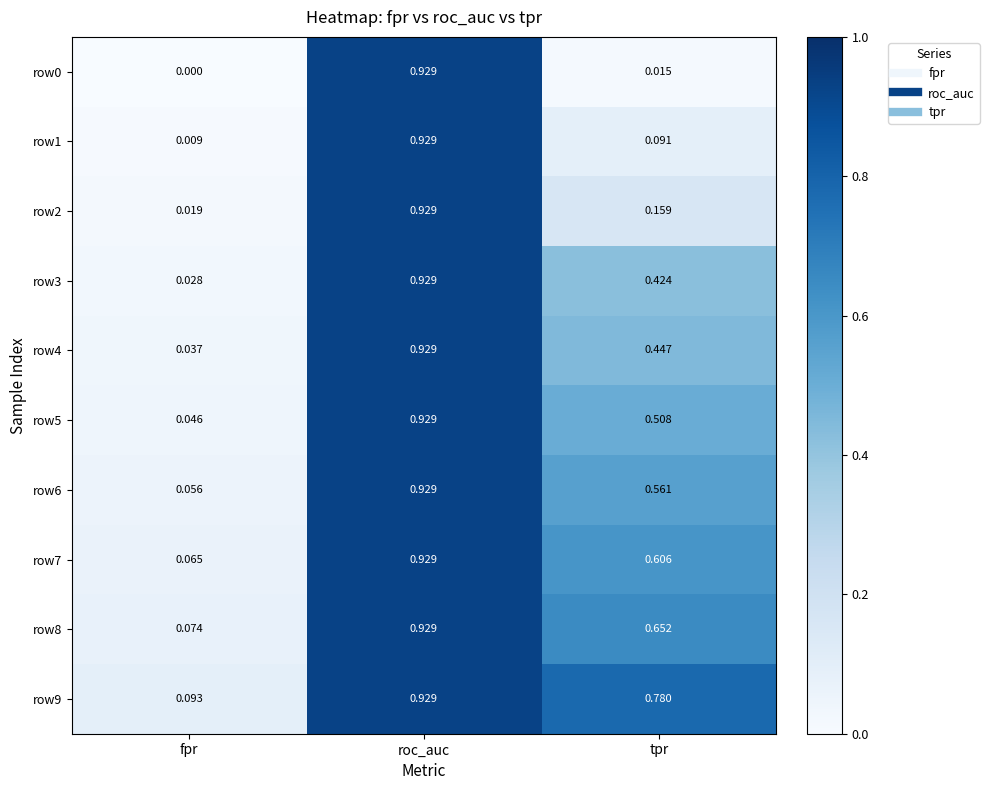

Where is row6 nearest to the value 0?

fpr